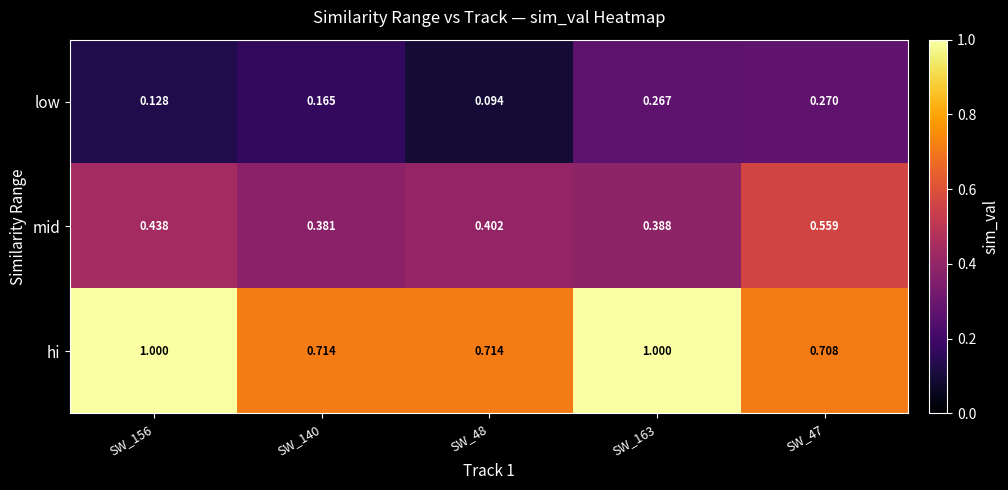

Between SW_140 and SW_48, which series saw the biggest shift?

low